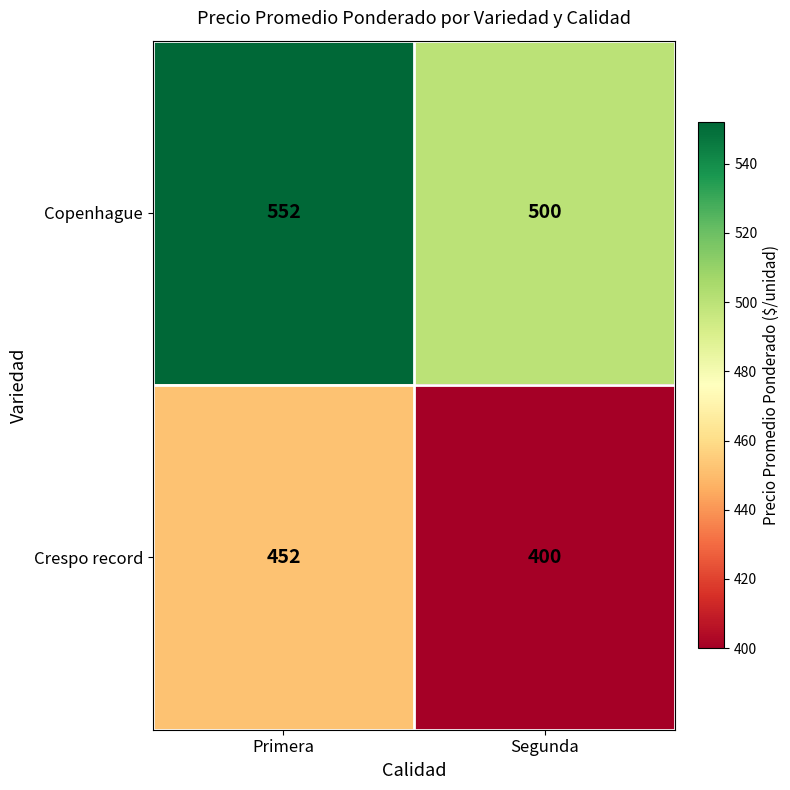

Which category has the lowest value in the Copenhague series?

Segunda